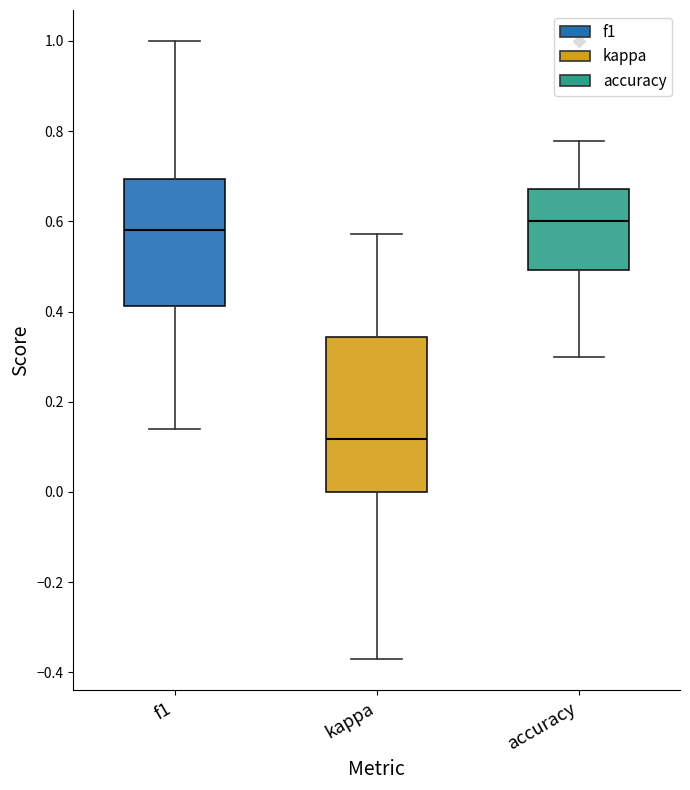

Reading left to right, read every box against the y-axis: the position of its median line, the range the box covers, and the ends of its whiskers. The values are not printed on the chart, so give them approximately, as read against the axis.

f1: median 0.58, box 0.42 to 0.70, whiskers 0.14 to 1.00
kappa: median 0.12, box 0.00 to 0.34, whiskers -0.38 to 0.58
accuracy: median 0.60, box 0.50 to 0.68, whiskers 0.30 to 0.78